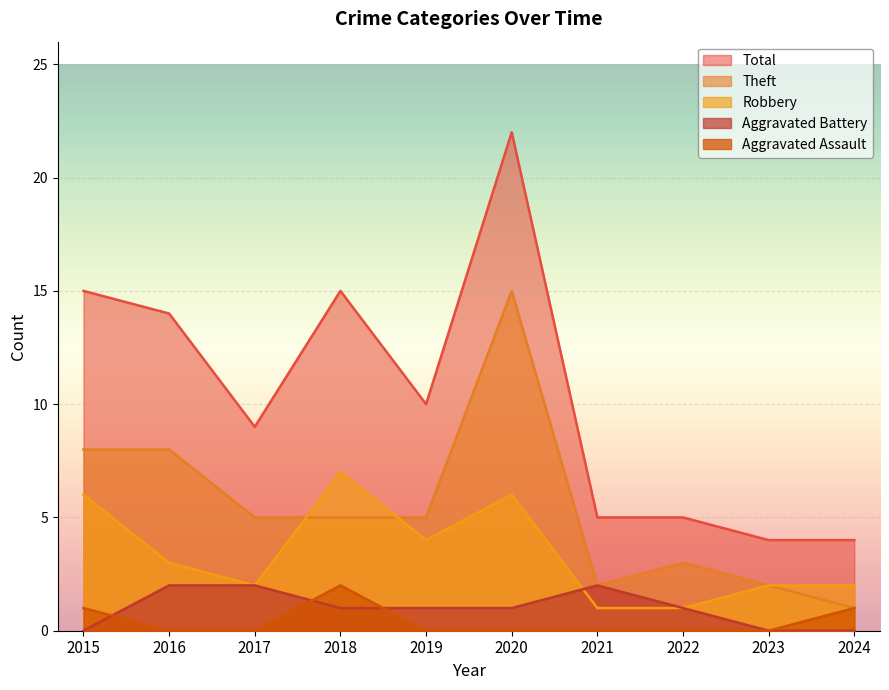

Where is the first local minimum for Robbery?

2017